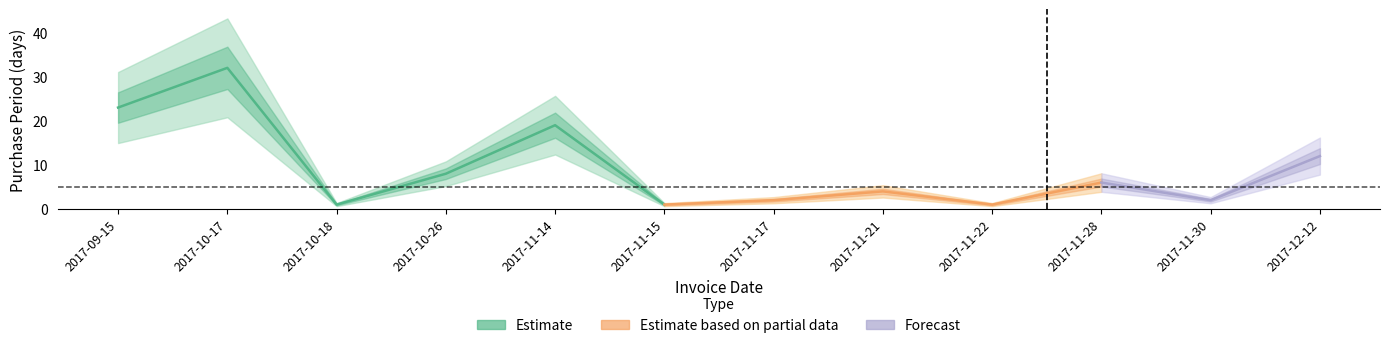

At which label is the value closest to 16?

2017-11-14